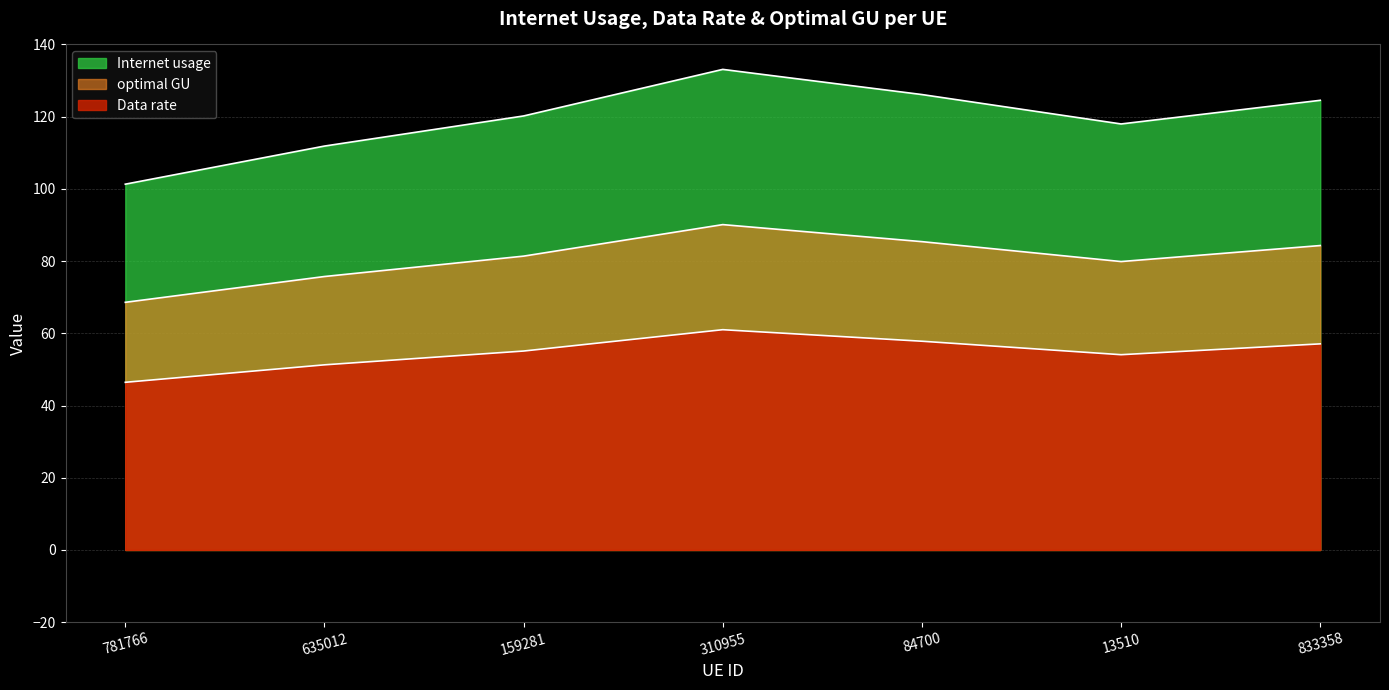

Does the chart display data point markers on the line(s)?

No